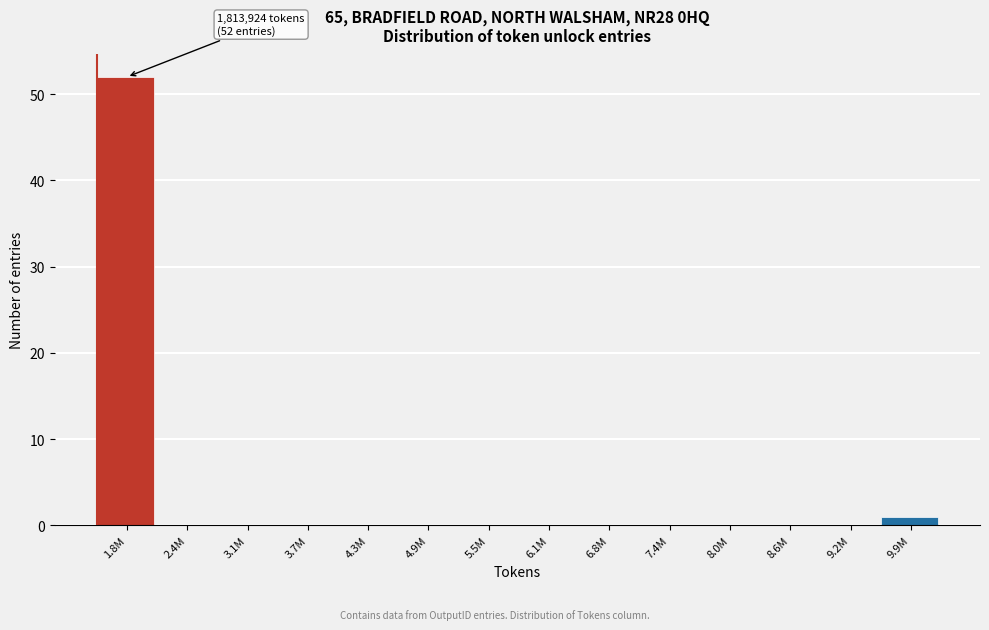

Reading left to right, what are all the values shown in this chart?

1.8M=52	2.4M=0	3.1M=0	3.7M=0	4.3M=0	4.9M=0	5.5M=0	6.1M=0	6.8M=0	7.4M=0	8.0M=0	8.6M=0	9.2M=0	9.9M=1